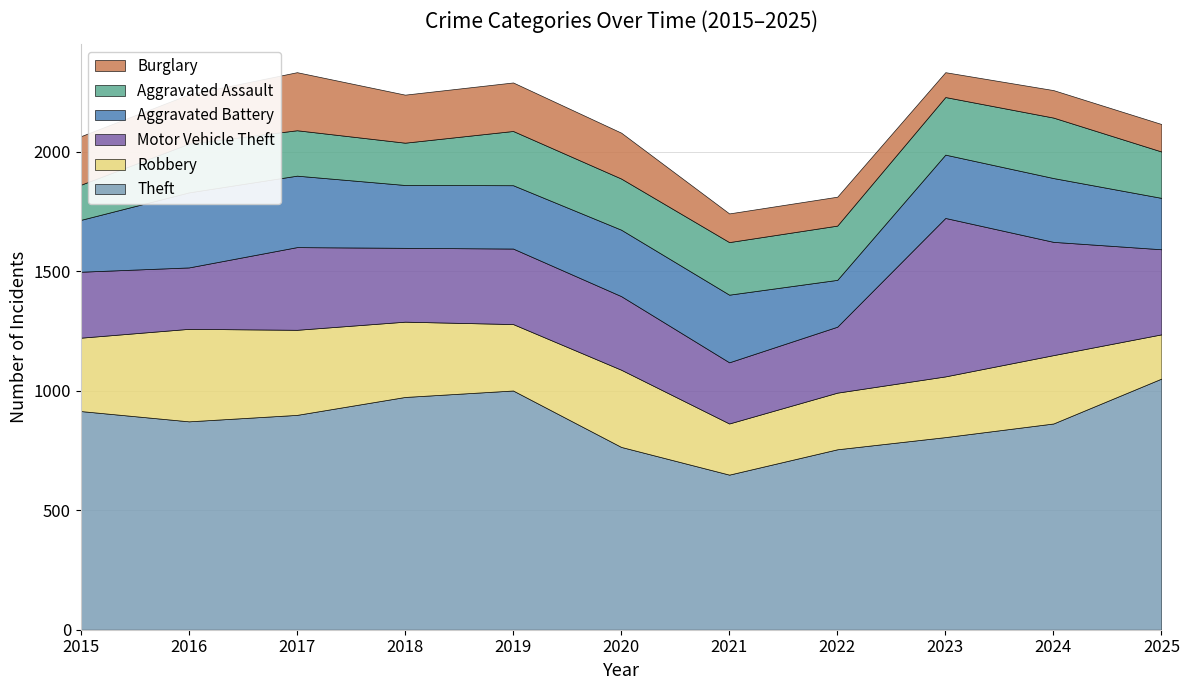

Reading right to left, what are all the values shown in this chart?

Theft: 2025=1051	2024=863	2023=806	2022=755	2021=649	2020=765	2019=1001	2018=974	2017=899	2016=872	2015=915
Robbery: 2025=185	2024=286	2023=254	2022=237	2021=214	2020=323	2019=278	2018=315	2017=356	2016=387	2015=307
Motor Vehicle Theft: 2025=356	2024=474	2023=663	2022=276	2021=256	2020=308	2019=316	2018=309	2017=346	2016=257	2015=276
Aggravated Battery: 2025=215	2024=267	2023=265	2022=196	2021=283	2020=278	2019=265	2018=263	2017=299	2016=314	2015=217
Aggravated Assault: 2025=194	2024=253	2023=241	2022=227	2021=220	2020=214	2019=227	2018=177	2017=190	2016=204	2015=147
Burglary: 2025=115	2024=115	2023=104	2022=121	2021=120	2020=192	2019=203	2018=201	2017=243	2016=206	2015=203